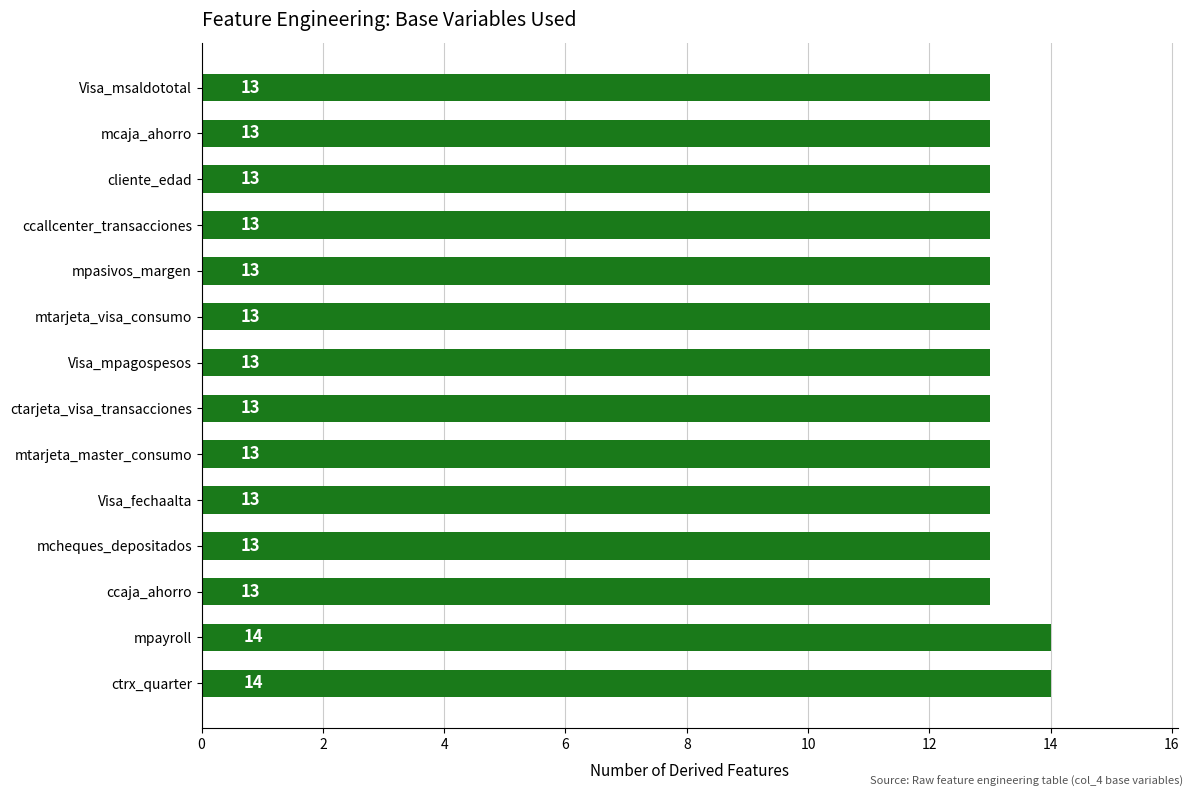

Reading bottom to top, list all the values displayed in this chart.

14	14	13	13	13	13	13	13	13	13	13	13	13	13